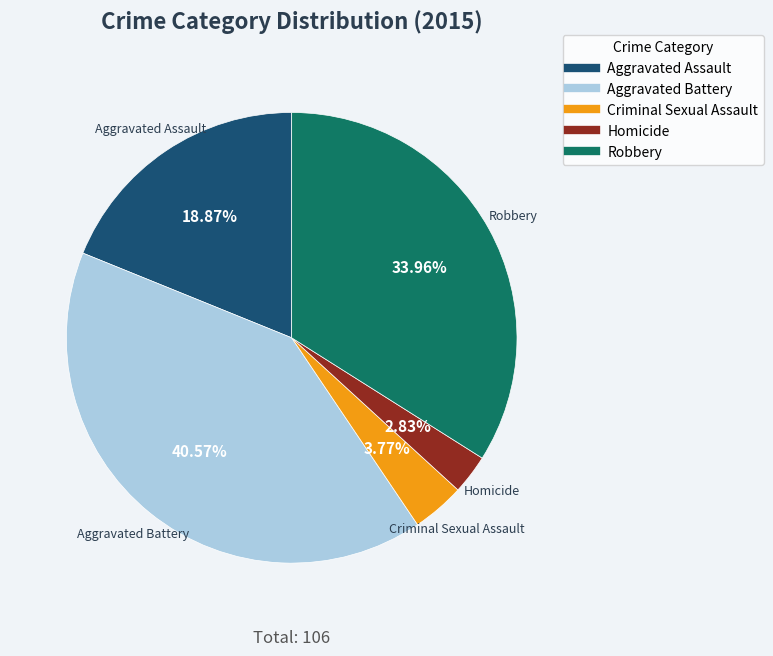

Rank the categories by value from highest to lowest.

Aggravated Battery, Robbery, Aggravated Assault, Criminal Sexual Assault, Homicide